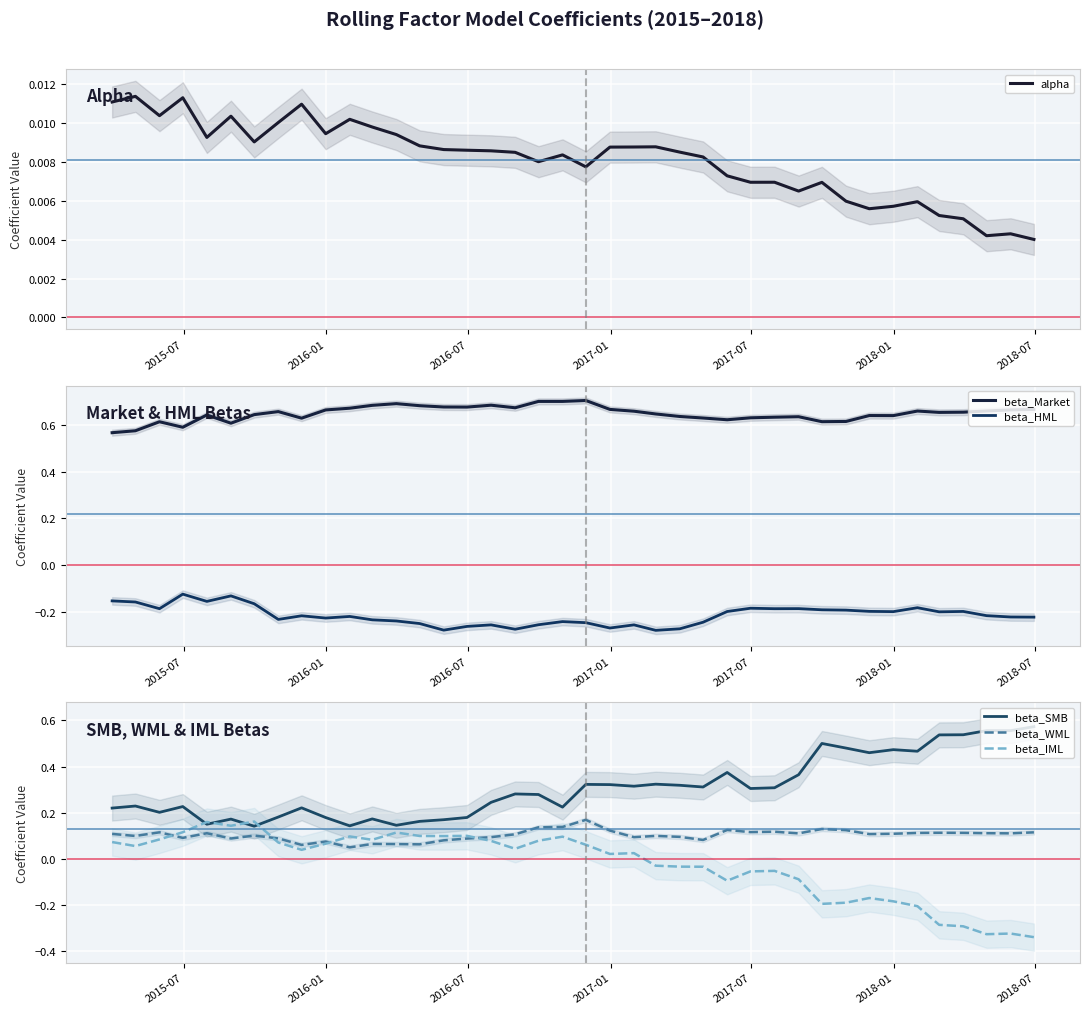

True or false: beta_SMB and beta_WML cross at least once.

False